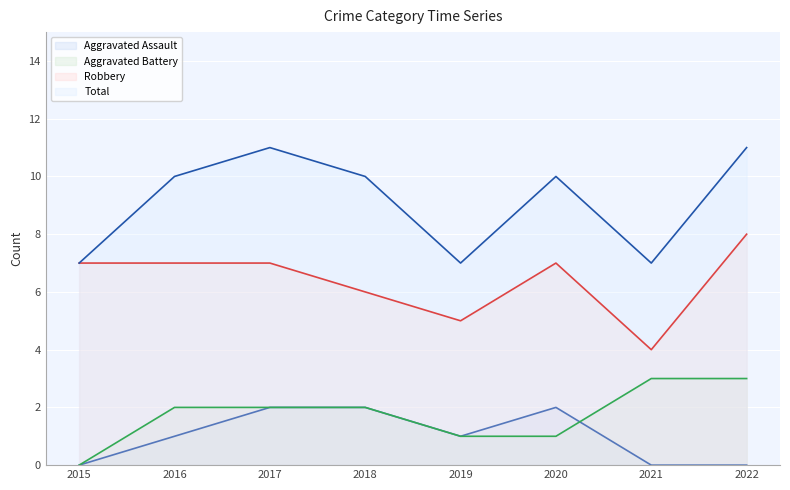

Is it true that Aggravated Assault equals 0 at 2021?

True